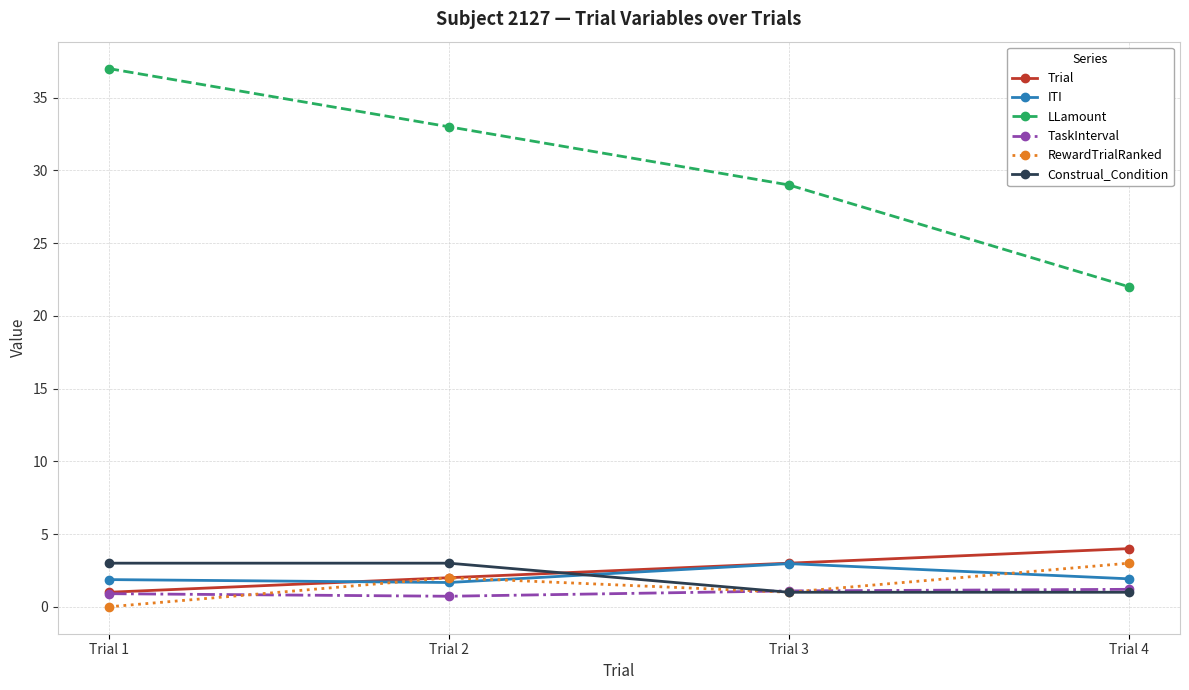

What is the highest value of the Trial series?

4.0